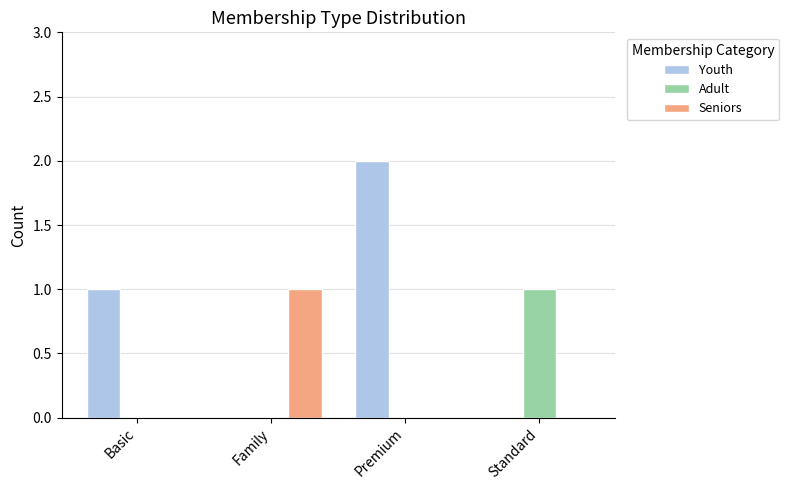

Between Basic and Premium, which series saw the biggest shift?

Youth